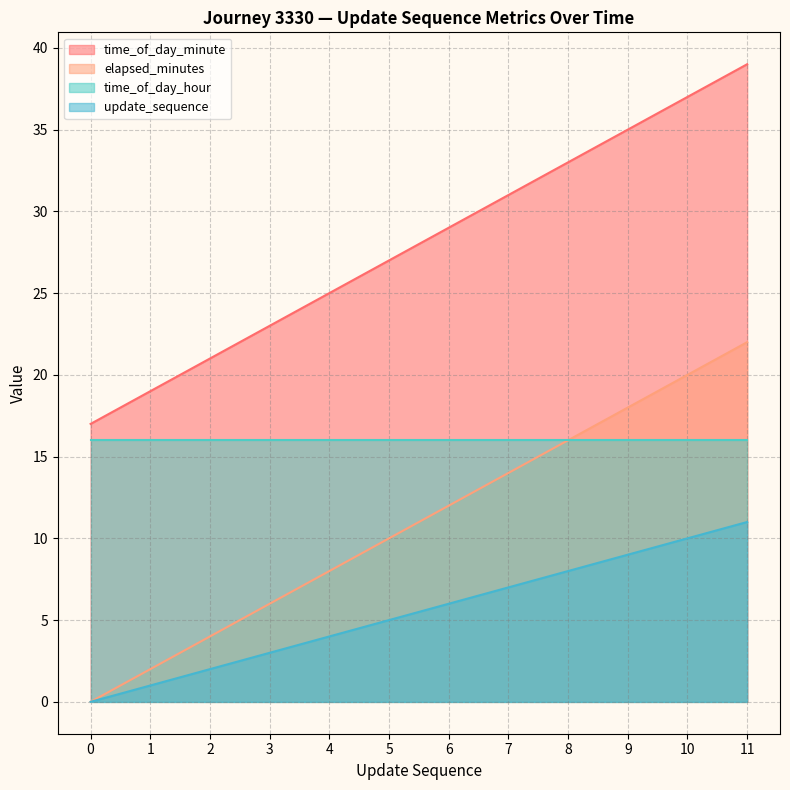

Is it true that elapsed_minutes equals 15 at 5?

False